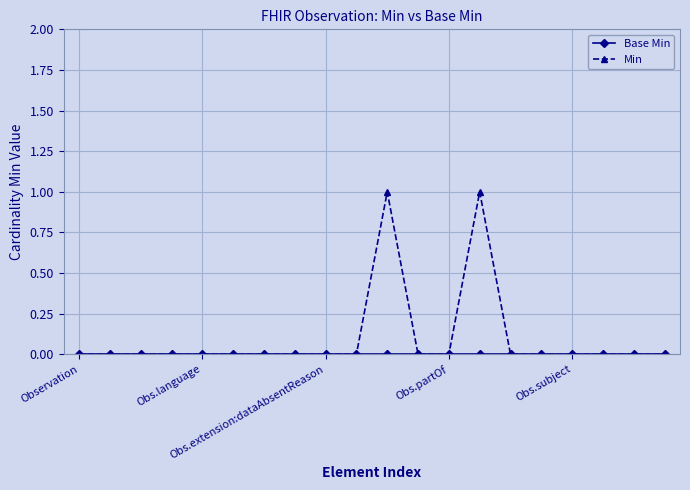

Which series has the largest range (max minus min)?

Min